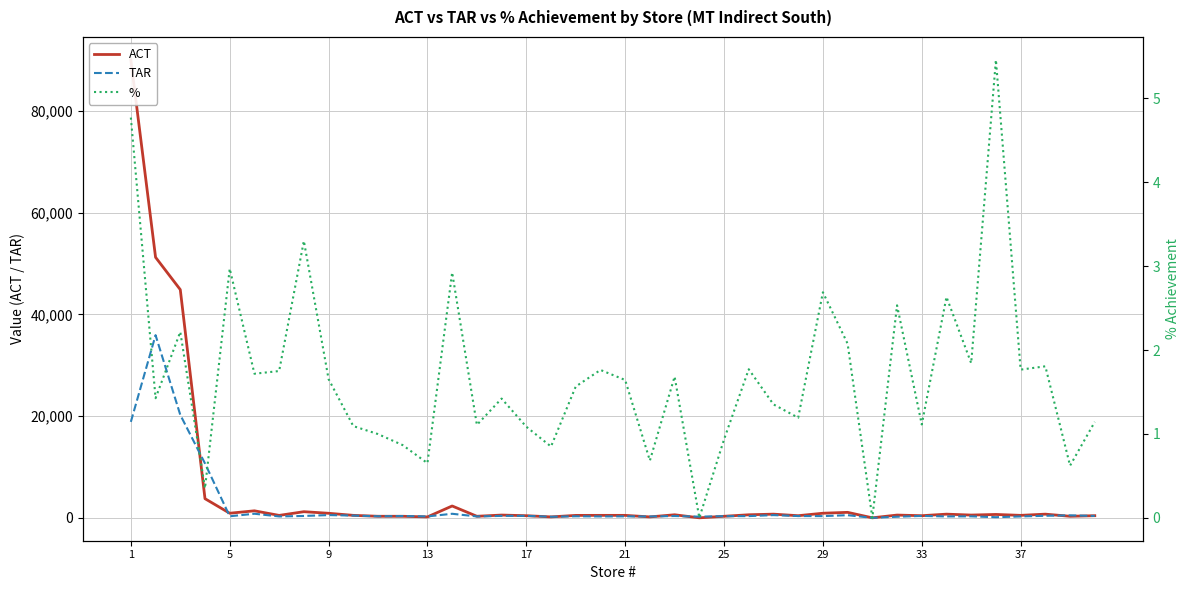

What is the sum of the TAR values at 20 and 29?

658.8